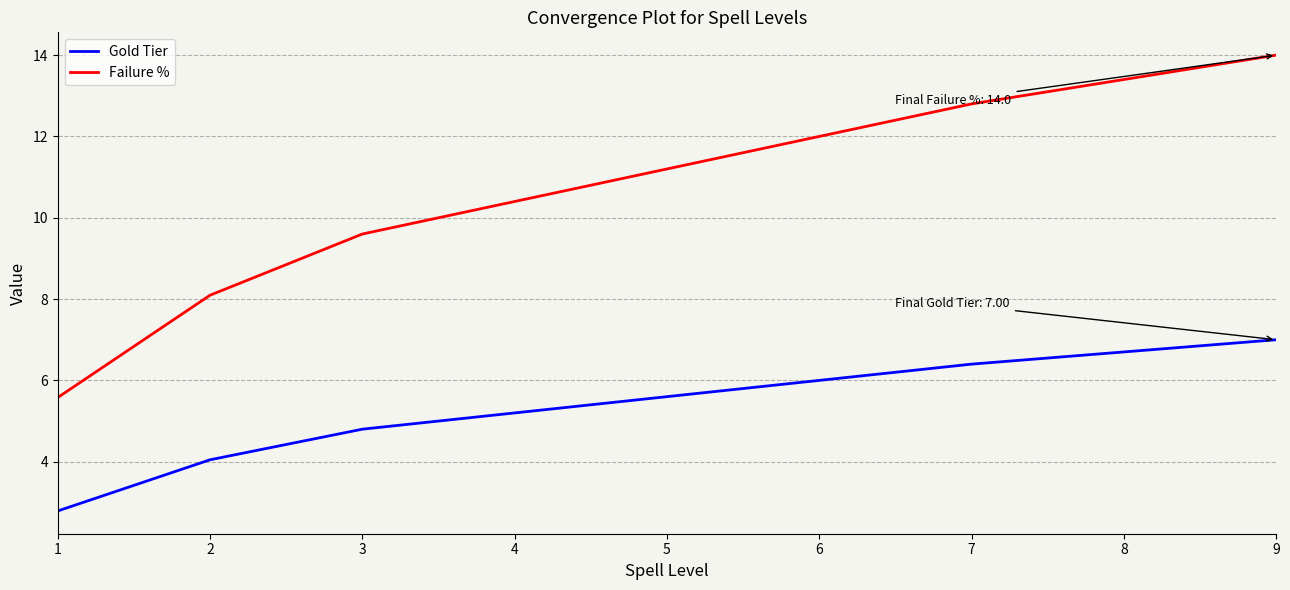

What is the spread (max minus min) of values at 4?

5.2